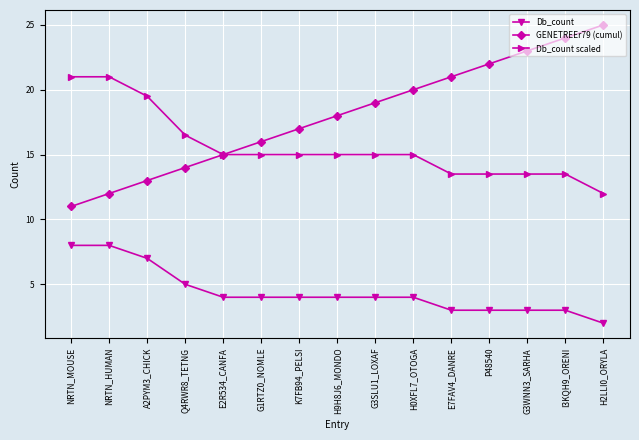

How many series are shown in this chart?

3